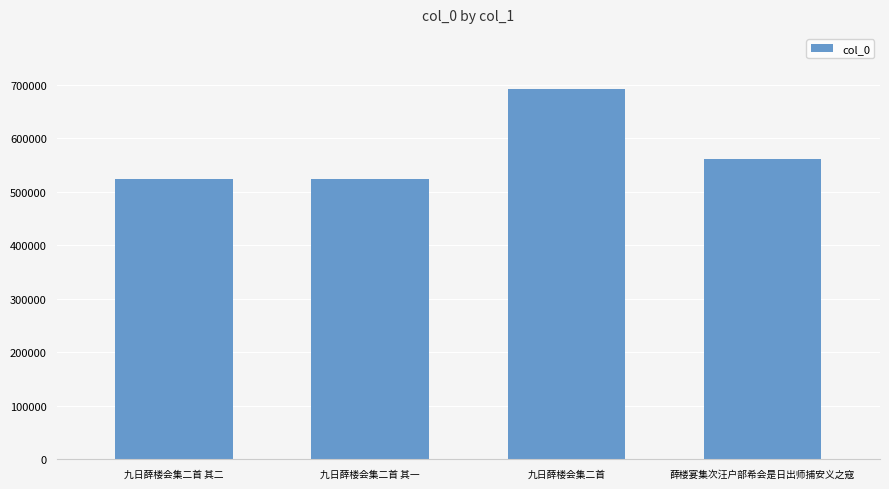

Where is the data nearest to the value 607666?

薛楼宴集次汪户部希会是日出师捕安义之寇